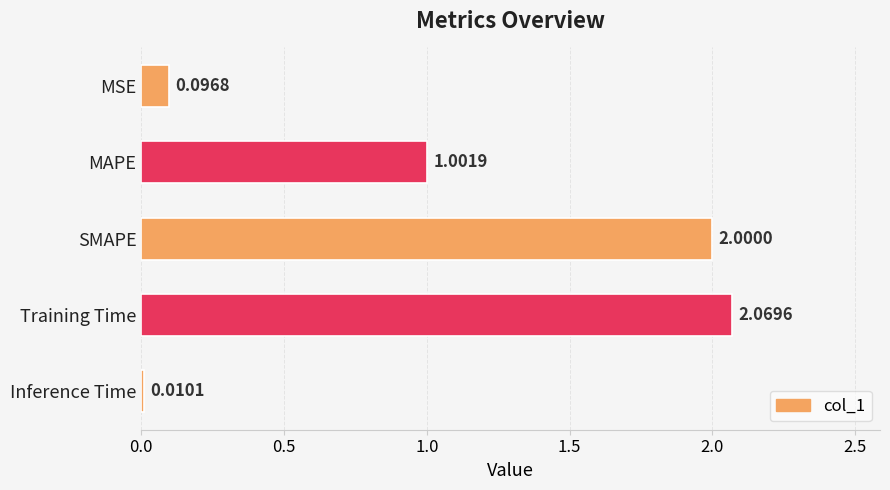

What is the label of the 4th bar from the bottom?

MAPE